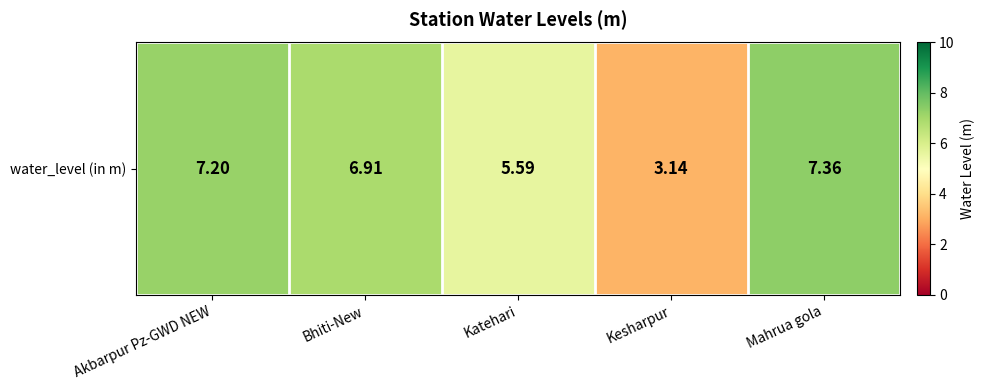

How many values are below 6?

2